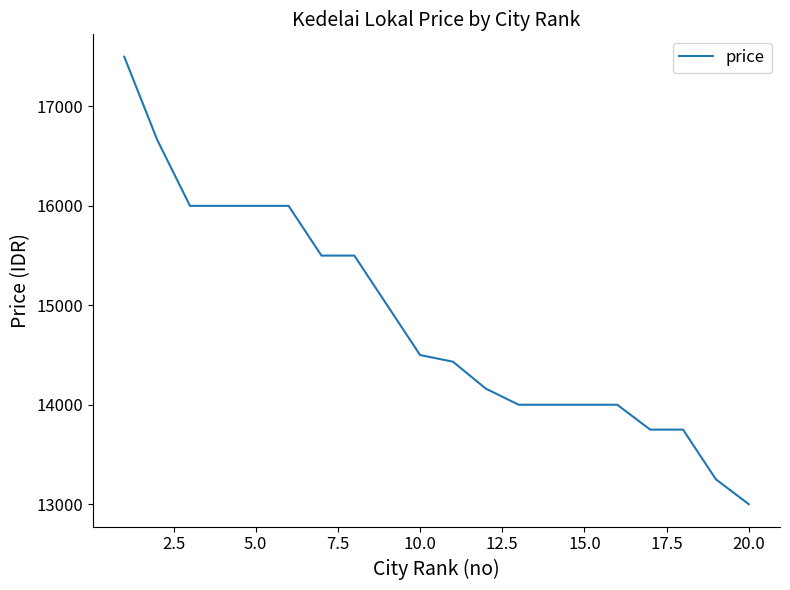

What is the smallest value displayed?

13000